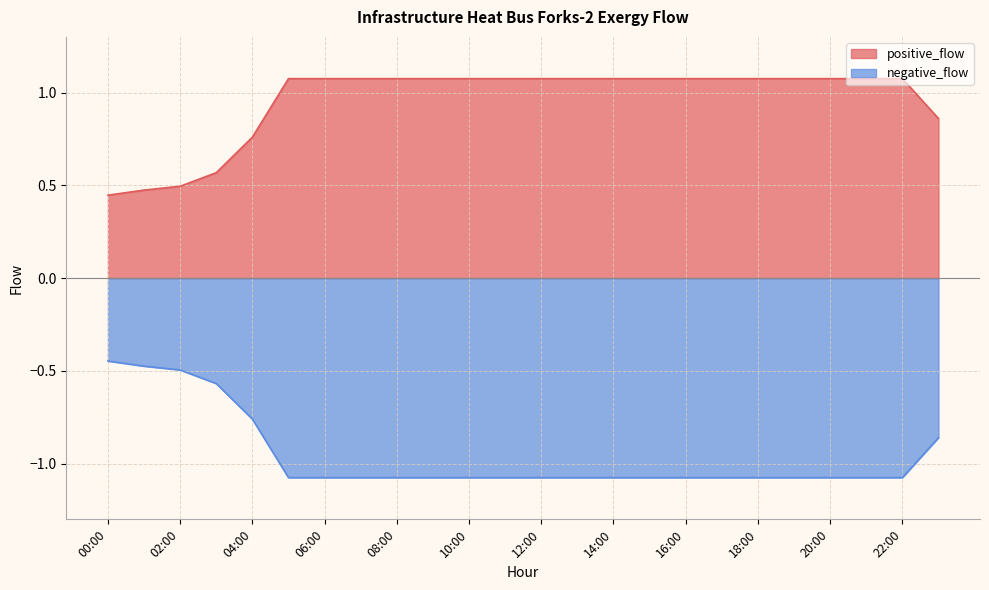

Between 11:00 and 12:00, which series saw the biggest shift?

positive_flow